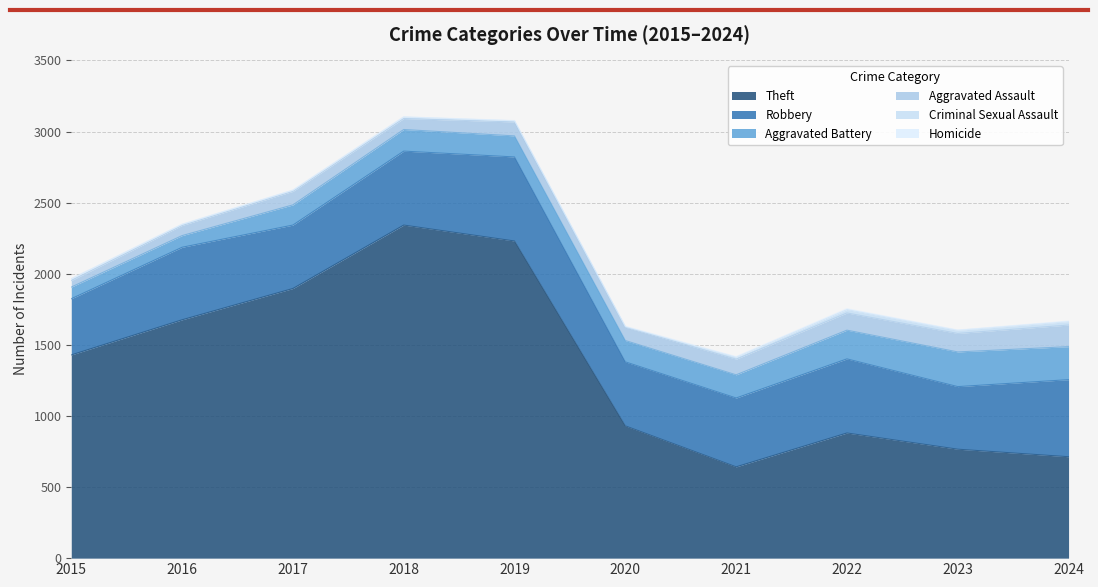

List the series in order of their peak value, lowest first.

Homicide, Criminal Sexual Assault, Aggravated Assault, Aggravated Battery, Robbery, Theft